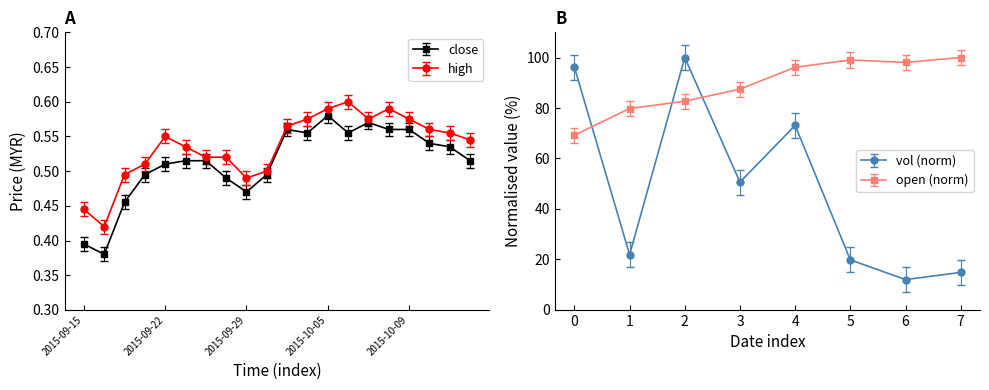

How many data points does each series have?

20